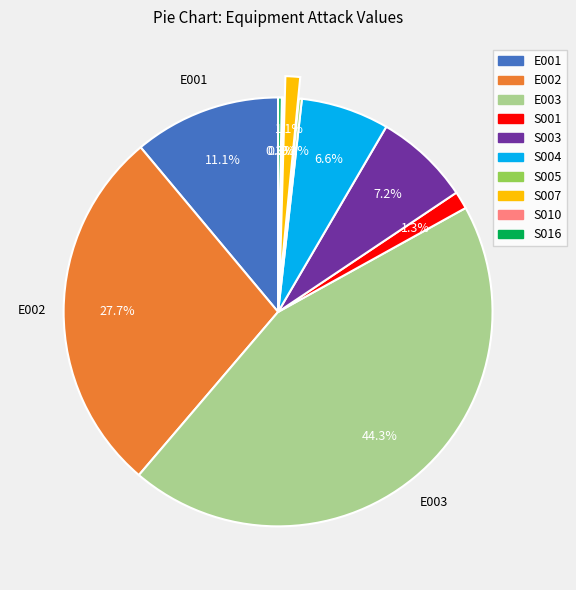

Which slice is the largest?

E003